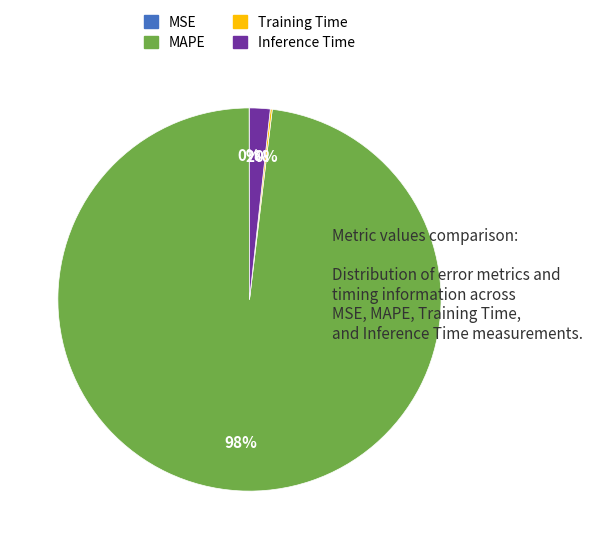

What percentage is the Inference Time slice, to the nearest percent?

2%